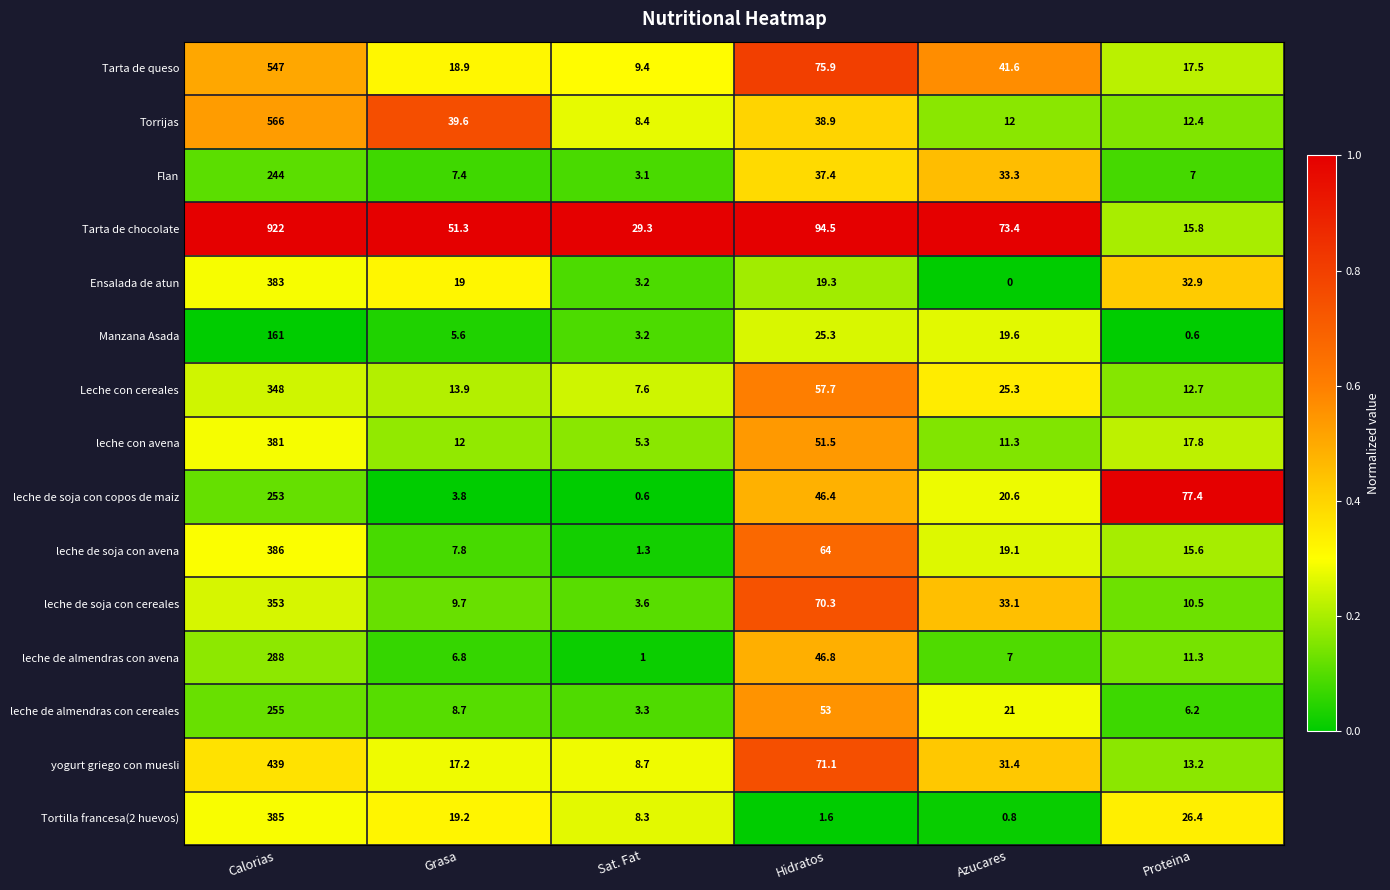

What is the difference between the second highest and minimum values in the Tarta de queso series?

66.5